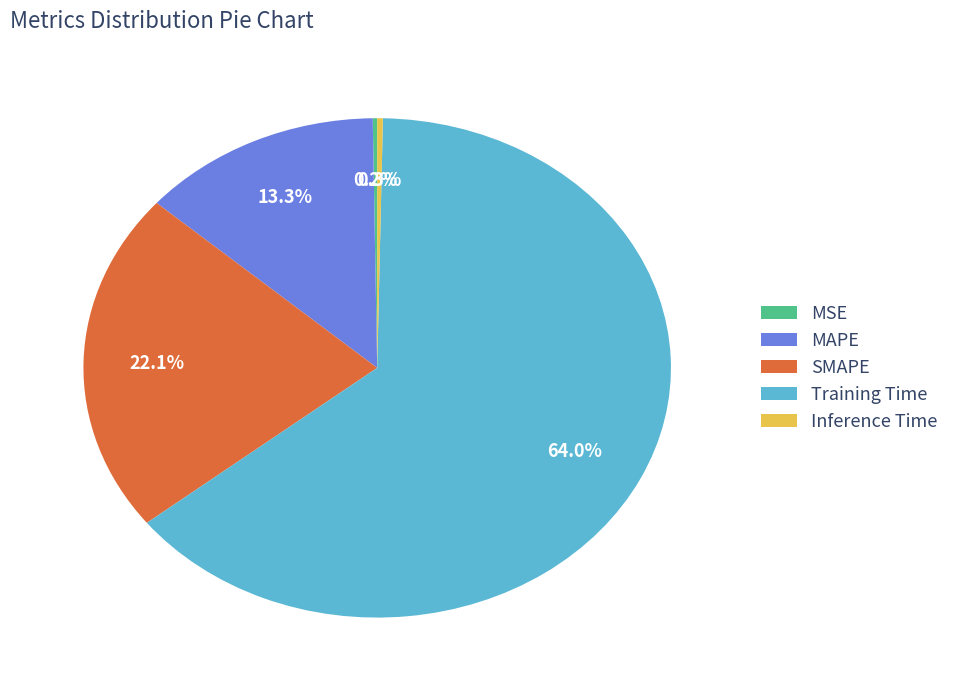

What is the largest slice in the pie chart?

Training Time